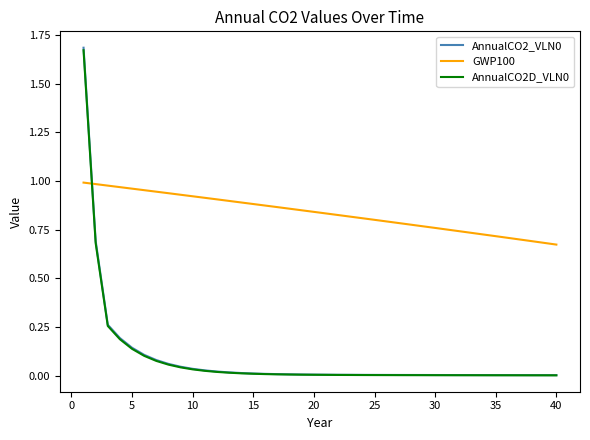

Which series has the largest total across all categories?

GWP100